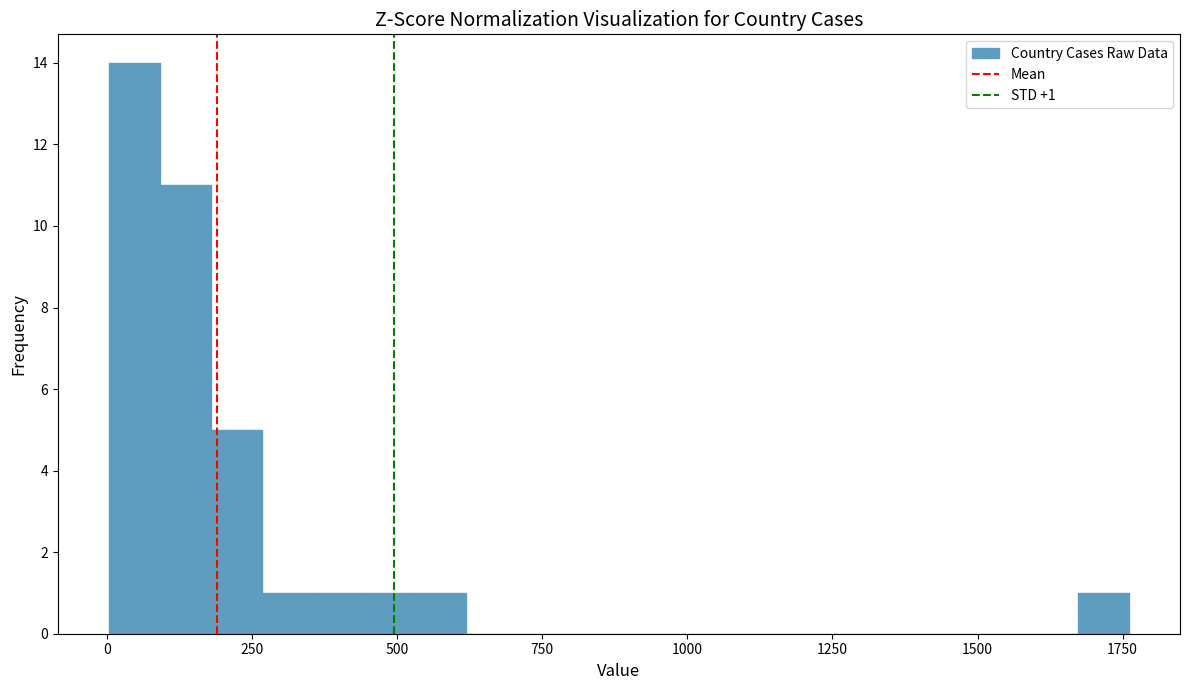

Around what value on the x-axis is the tallest bar? Give the approximate position of its centre, as read against the axis.

50